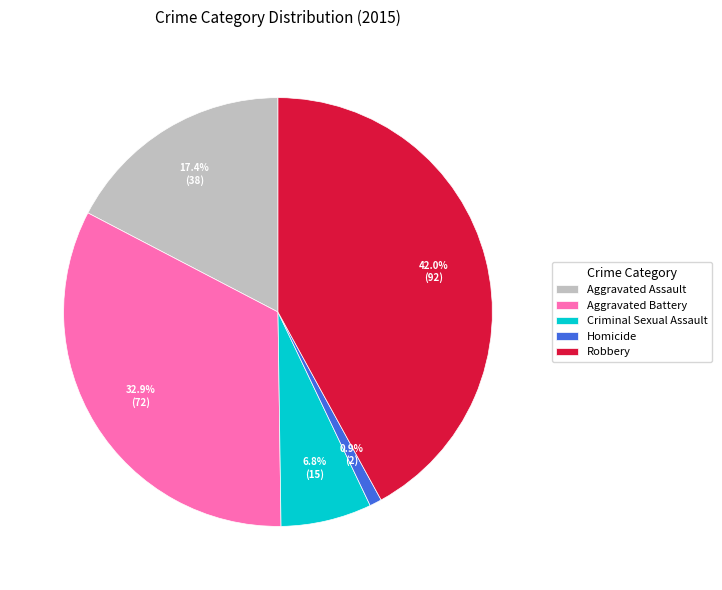

The Robbery slice represents 42% of the pie. True or false?

True